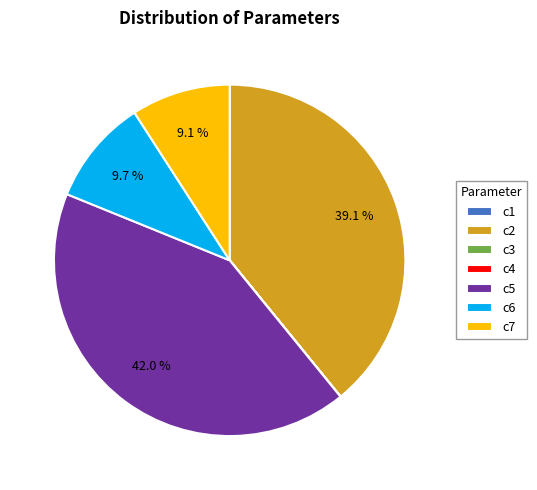

Is there any slice that represents more than half of the pie?

No